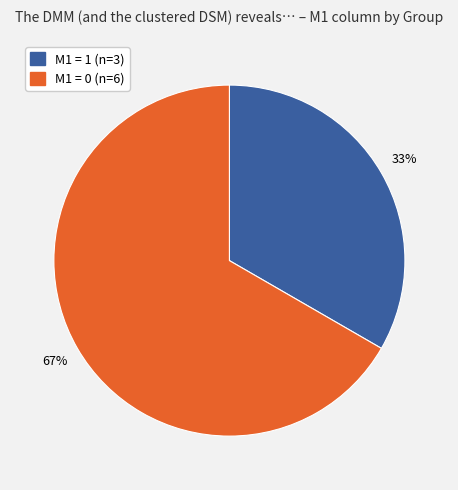

To the nearest percent, what is the average slice percentage?

50%